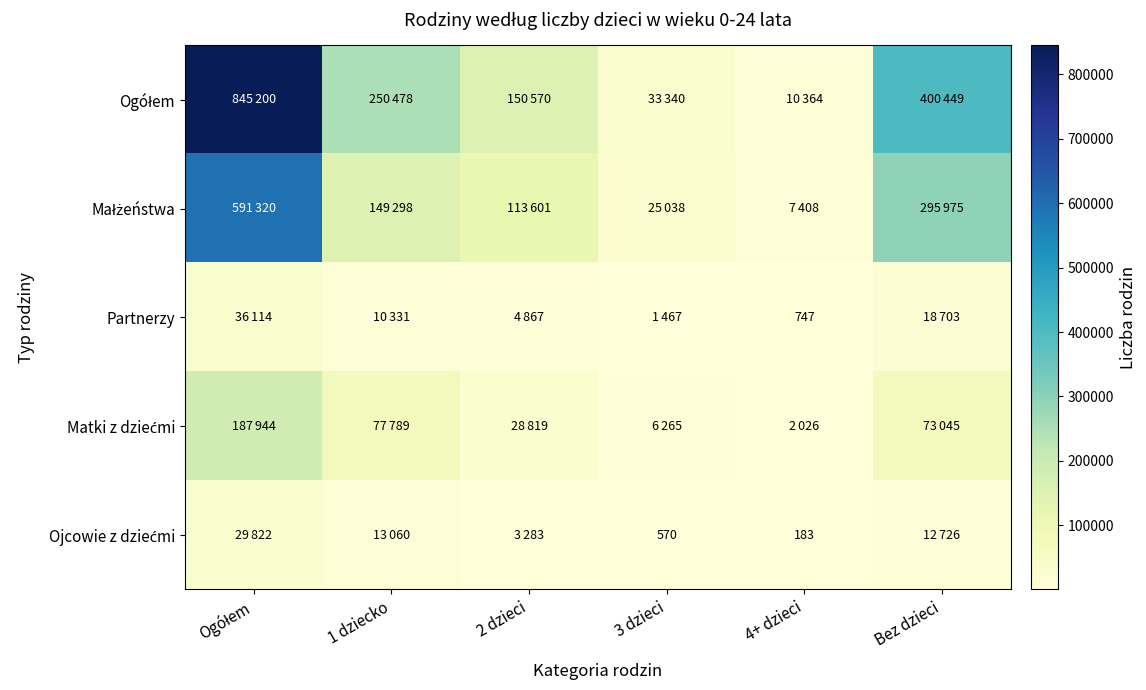

Where does the Partnerzy series first go above 10331?

Ogółem